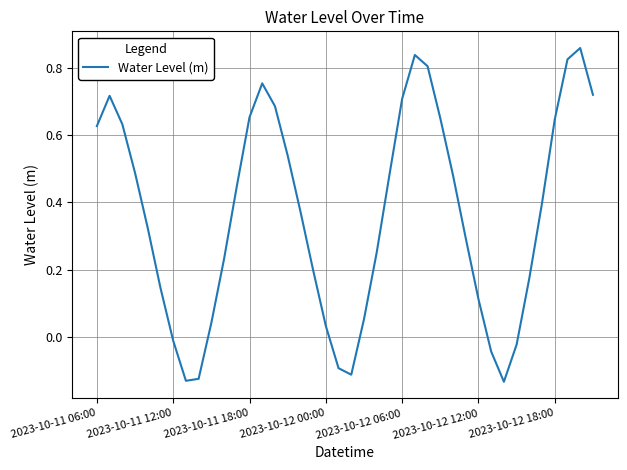

What is the difference between the maximum and minimum values?

1.0